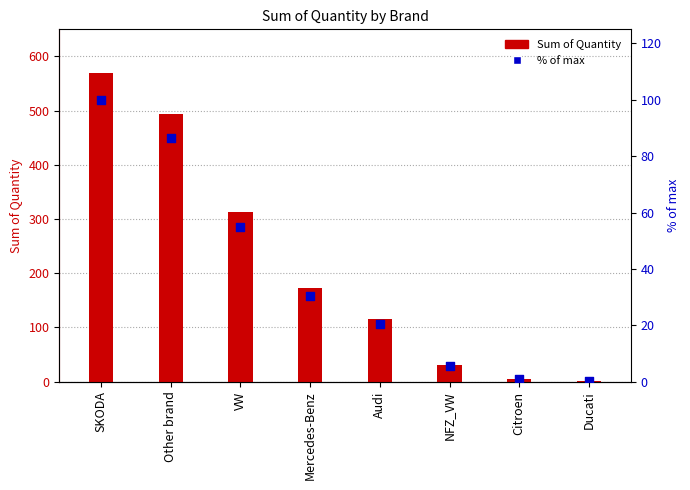

Which series reaches the maximum Y coordinate?

Sum of Quantity